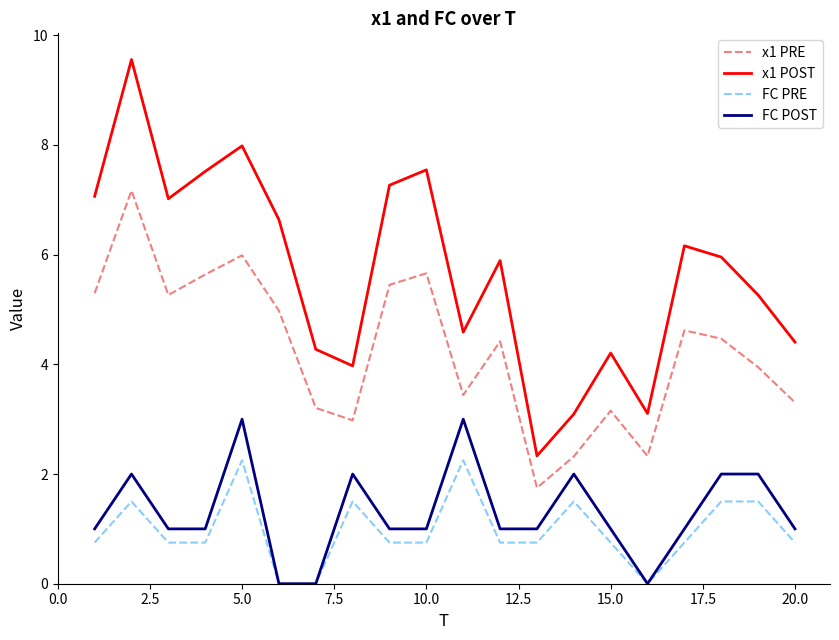

Which series has the largest total across all categories?

x1 POST